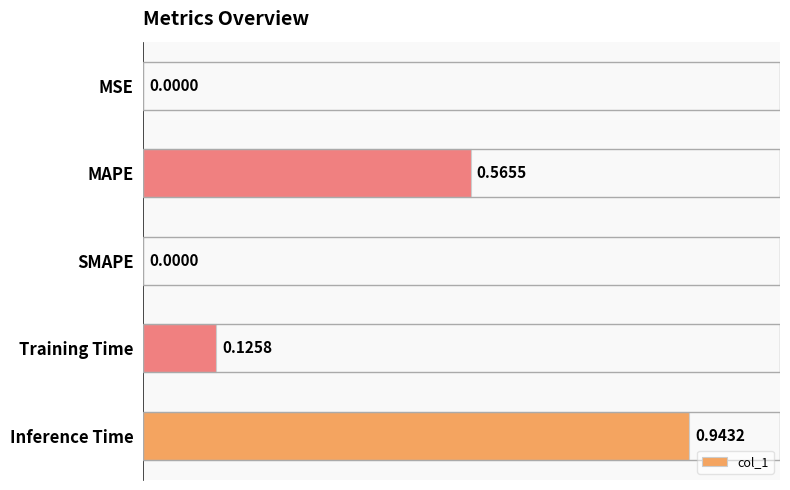

What is the sum of all values?

1.6